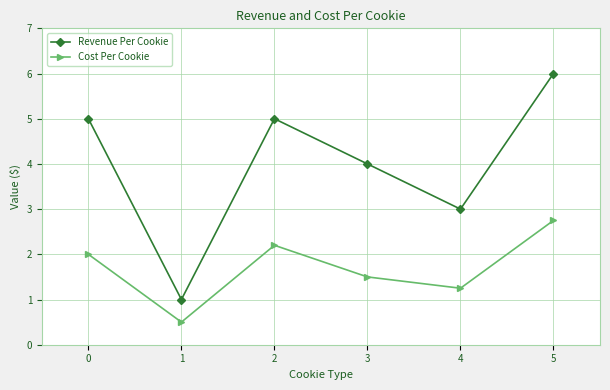

True or false: Revenue Per Cookie and Cost Per Cookie cross at least once.

False